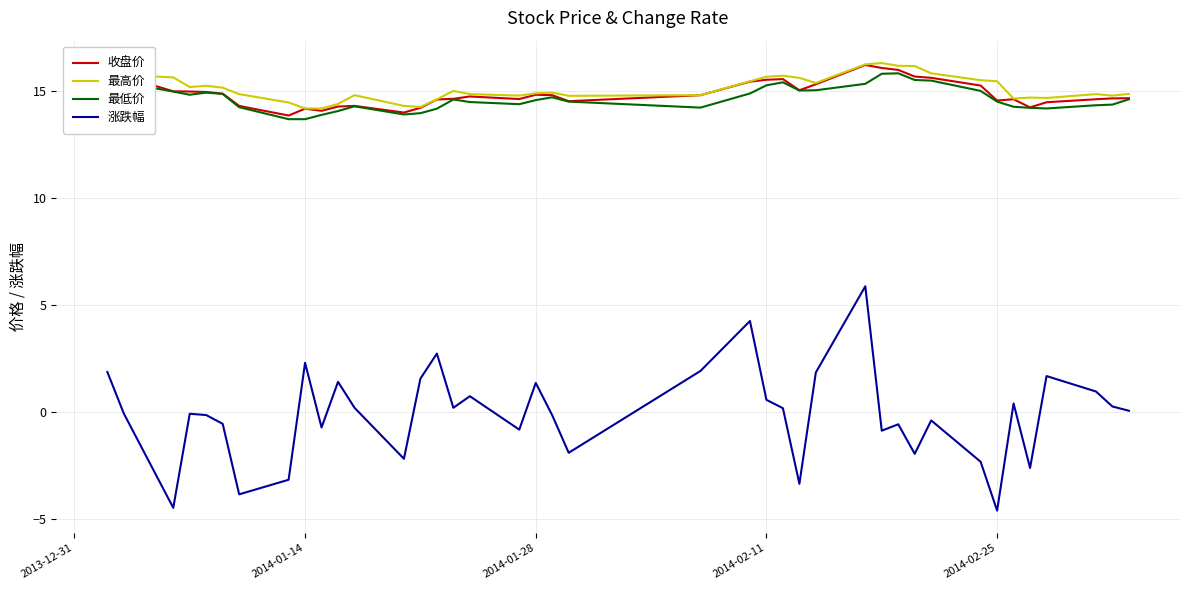

Which series has the largest total across all categories?

最高价